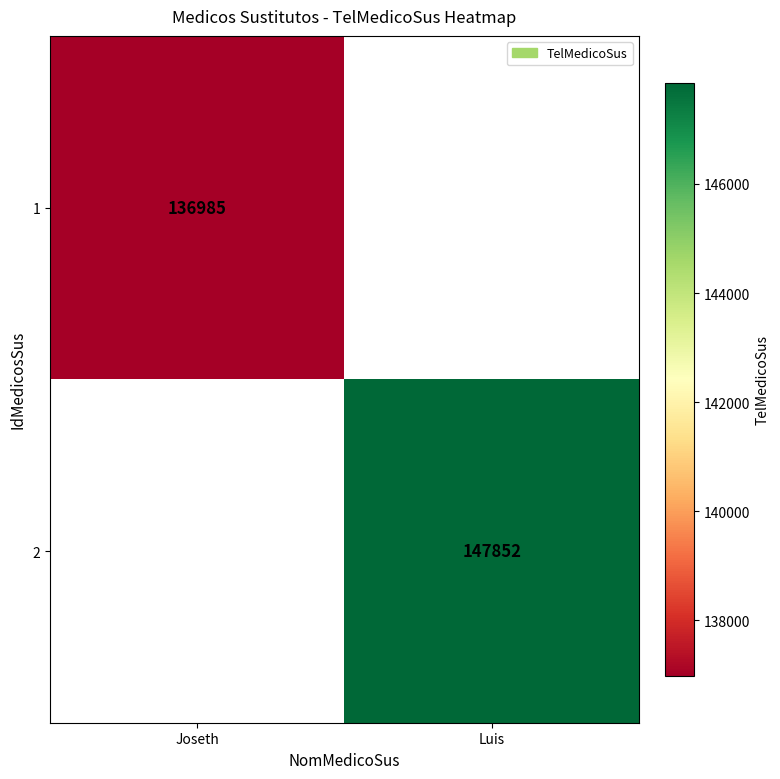

Between Joseth and Luis, which is larger?

Luis